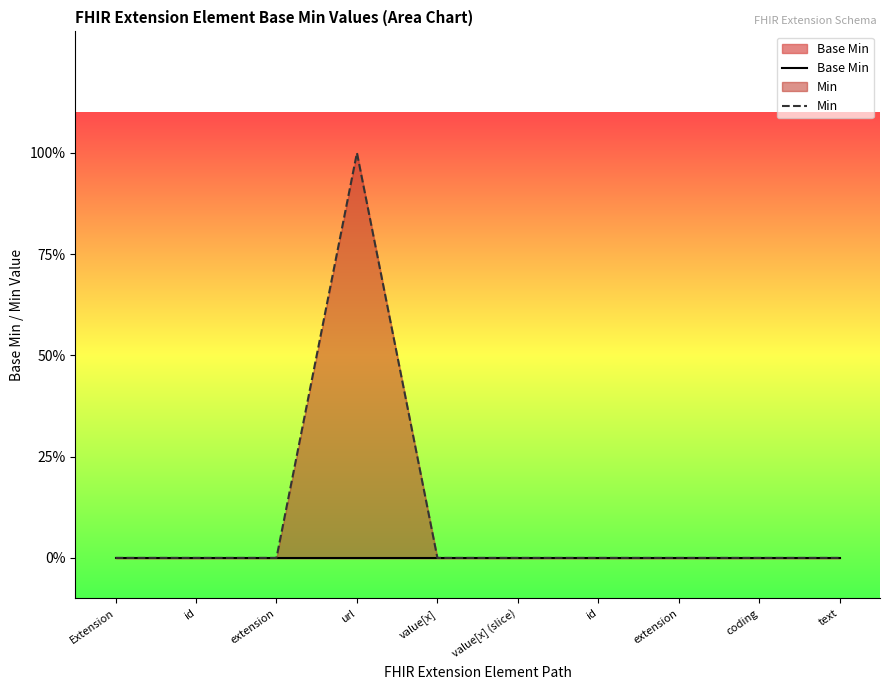

Is the value of Min at value[x] greater than the value of Base Min at extension?

No